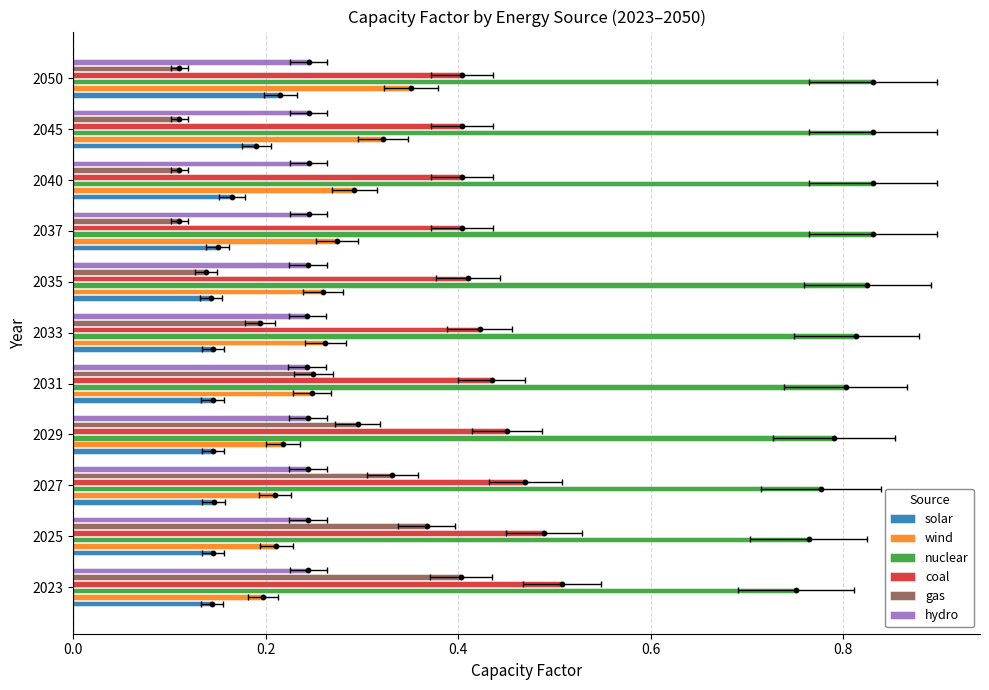

Which series has the largest total across all categories?

nuclear